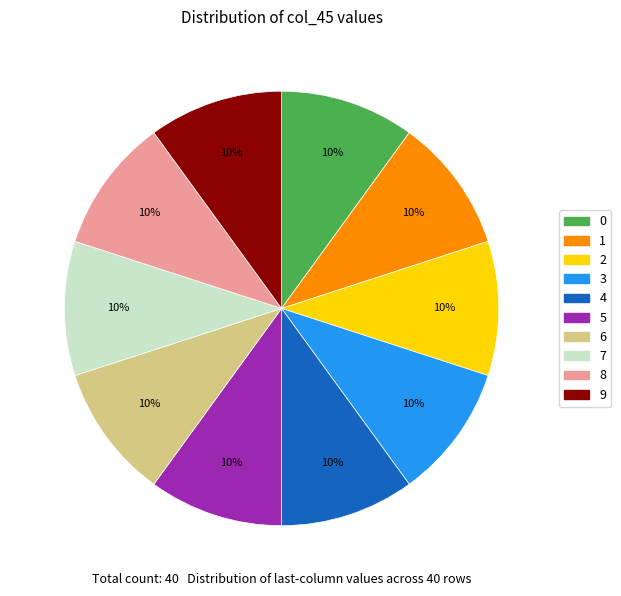

Is there any slice that represents more than half of the pie?

No